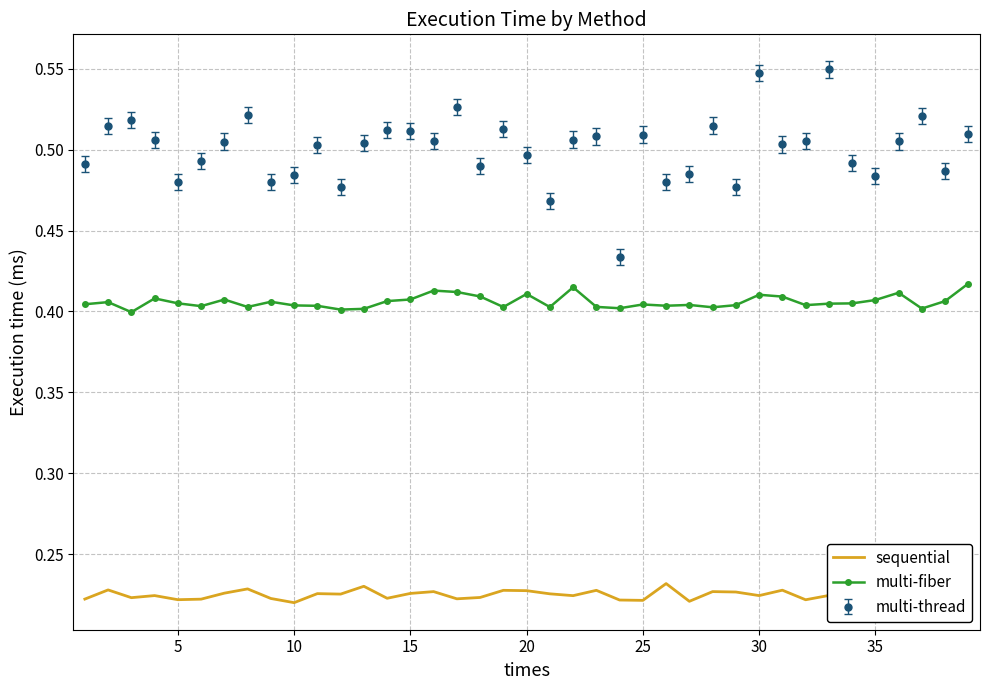

True or false: sequential and multi-fiber intersect in this chart.

False